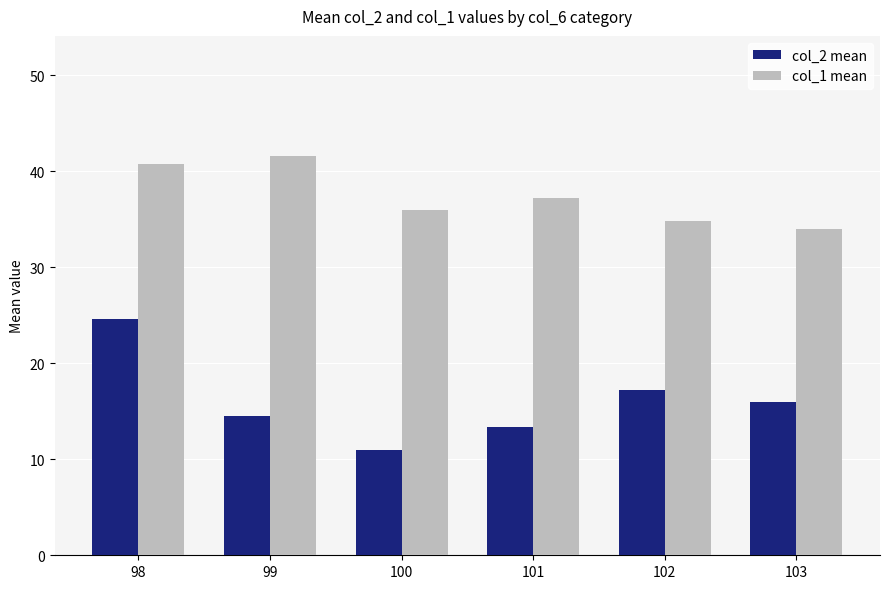

Is the value of col_2 mean at 101 greater than the value of col_1 mean at 103?

No